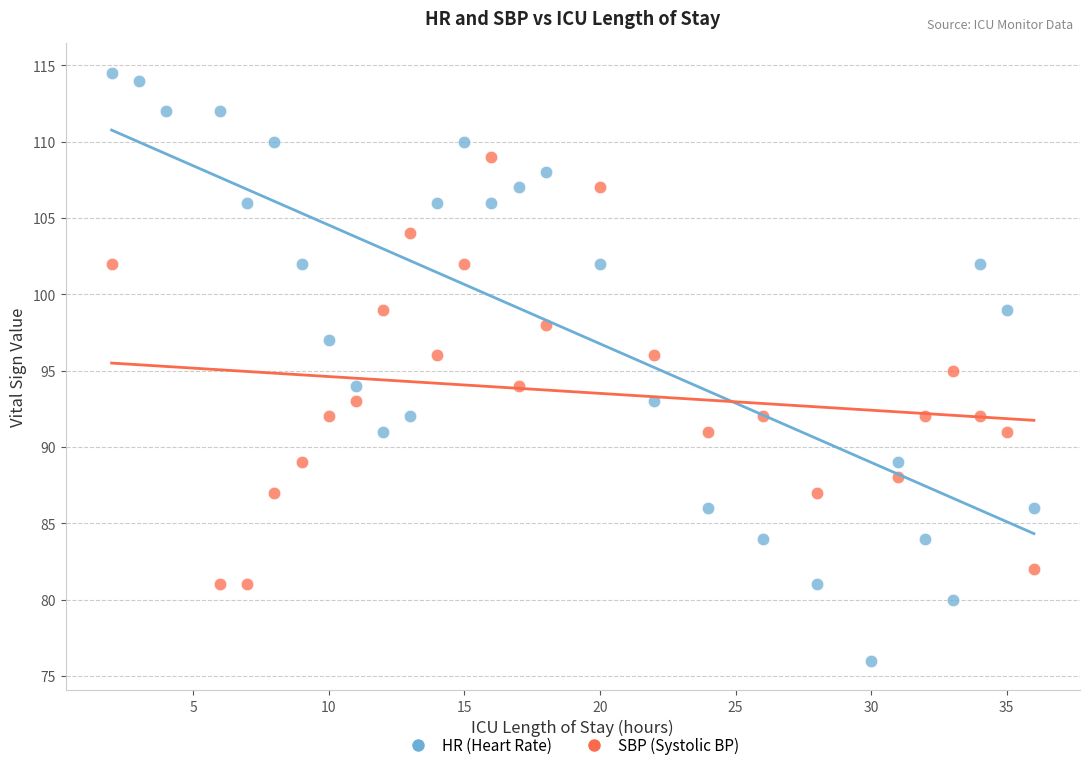

Which series reaches the maximum Y coordinate?

HR (Heart Rate)